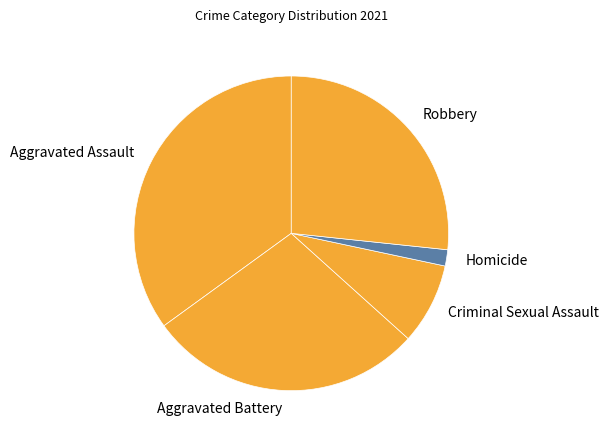

How many segments does this pie chart have?

5